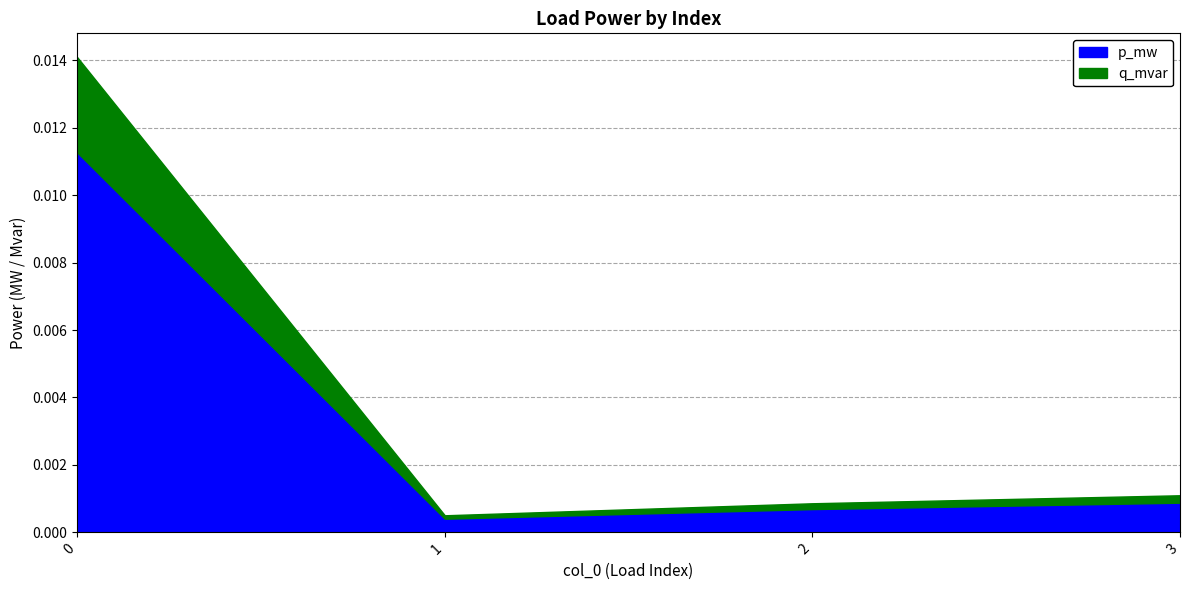

Is it true that p_mw equals 0.0 at 2?

True